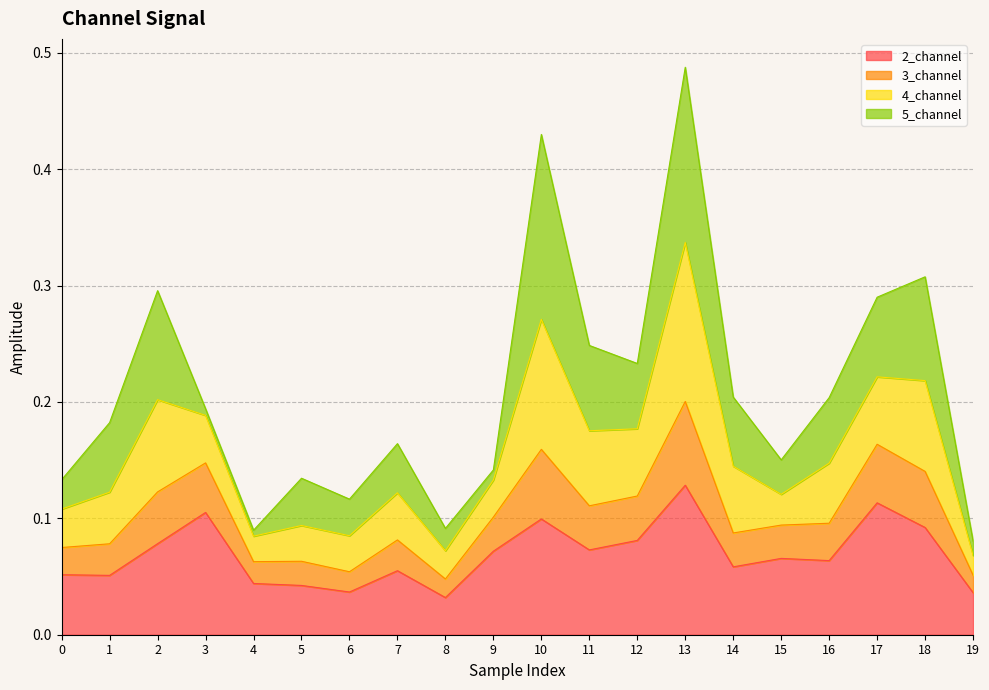

At which category is the sum across all series the highest?

13